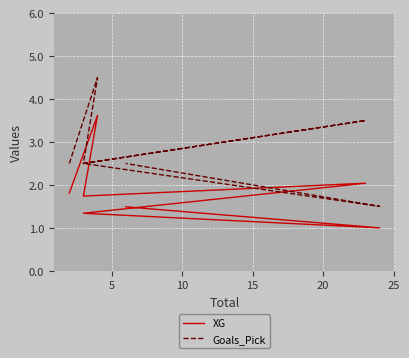

True or false: Goals_Pick and XG cross at least once.

False